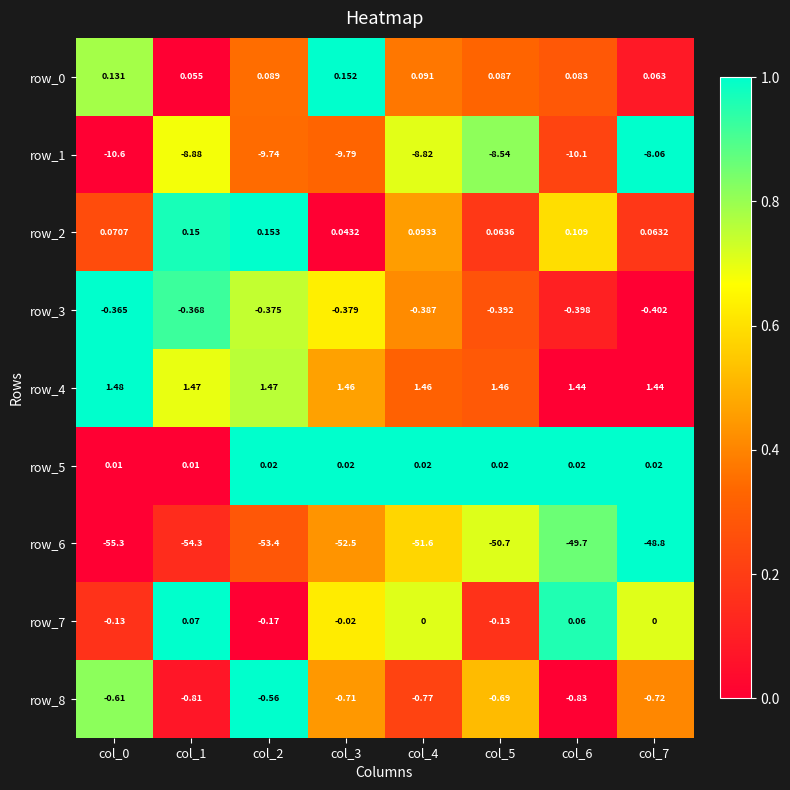

Which has a higher value, col_5 or col_1?

col_5